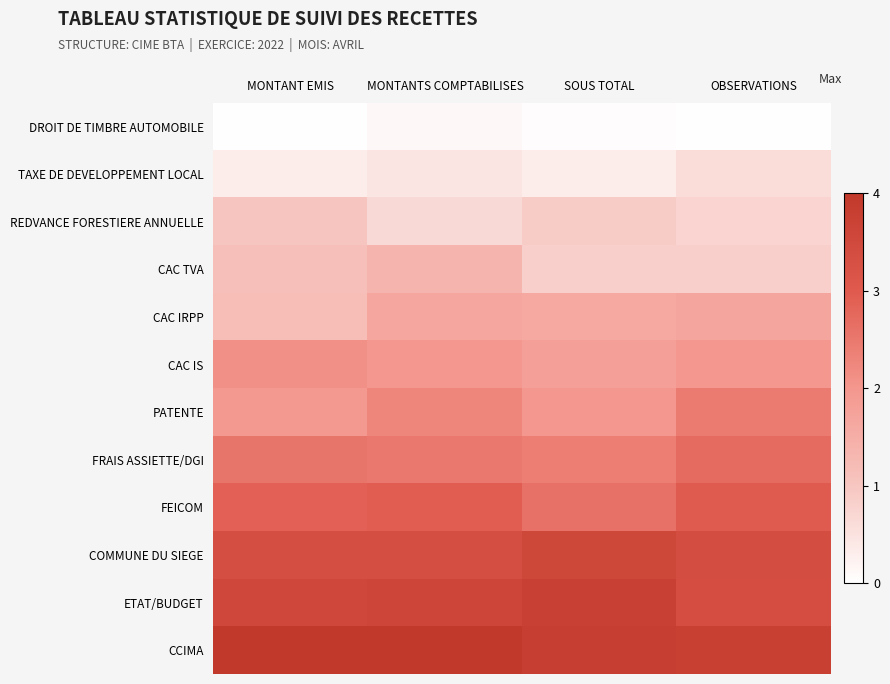

List the series in order of their peak value, highest first.

CCIMA, ETAT/BUDGET, COMMUNE DU SIEGE, FEICOM, FRAIS ASSIETTE/DGI, PATENTE, CAC IS, CAC IRPP, CAC TVA, REDVANCE FORESTIERE ANNUELLE, TAXE DE DEVELOPPEMENT LOCAL, DROIT DE TIMBRE AUTOMOBILE